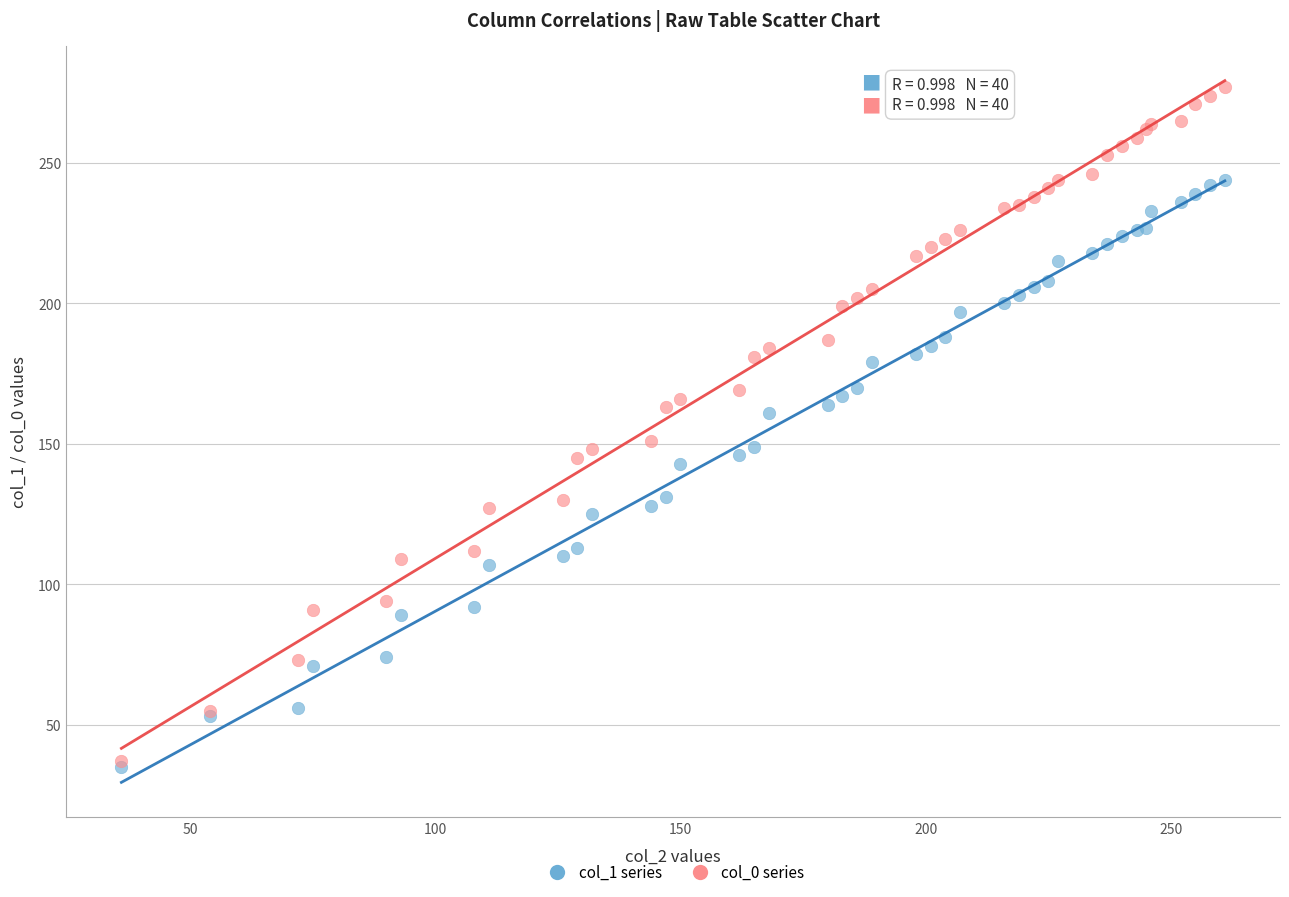

Which series has the largest Y range (max minus min)?

col_0 series